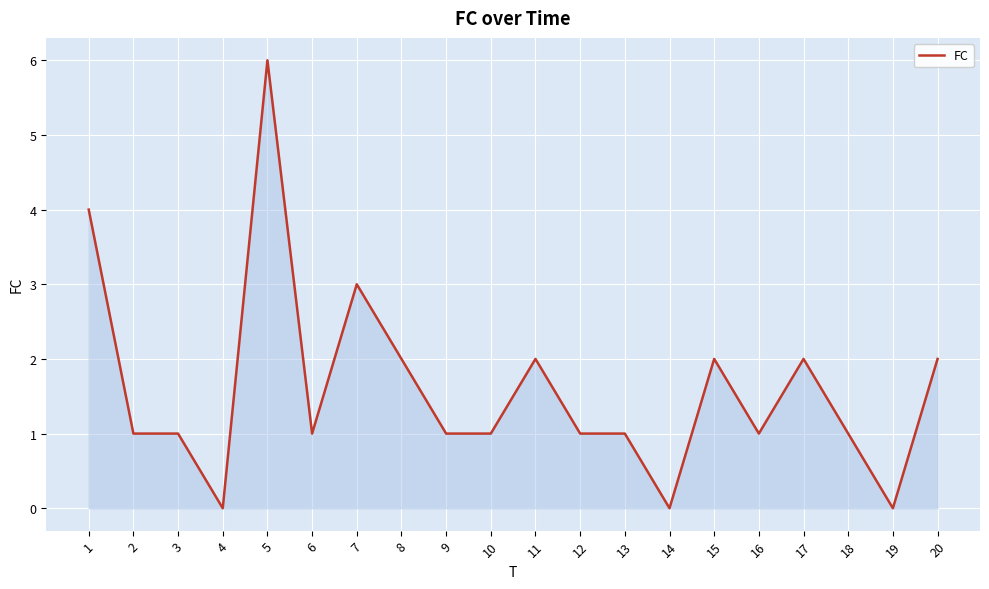

Is it true that the value at 4 is 3?

False